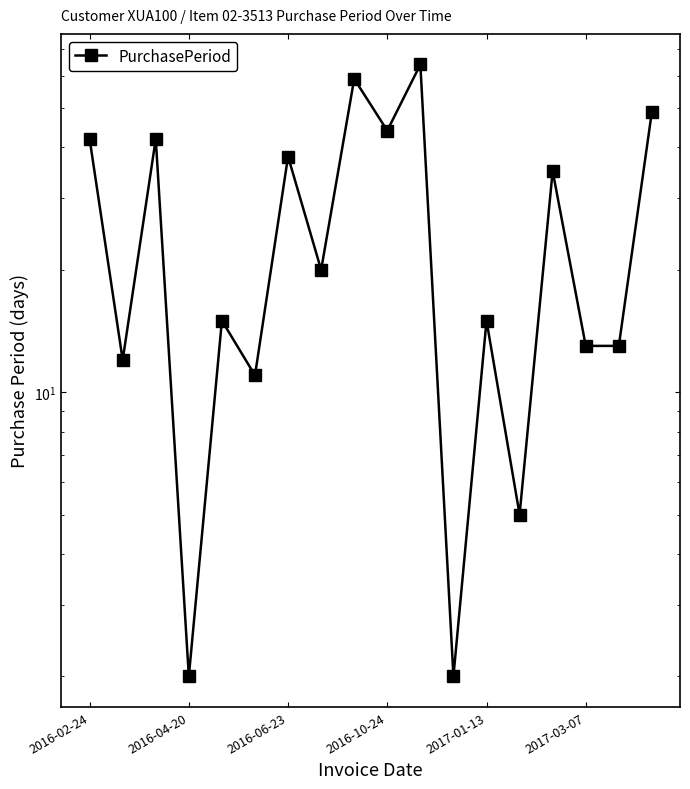

Which has a higher value, 2017-03-07 or 11?

2017-03-07